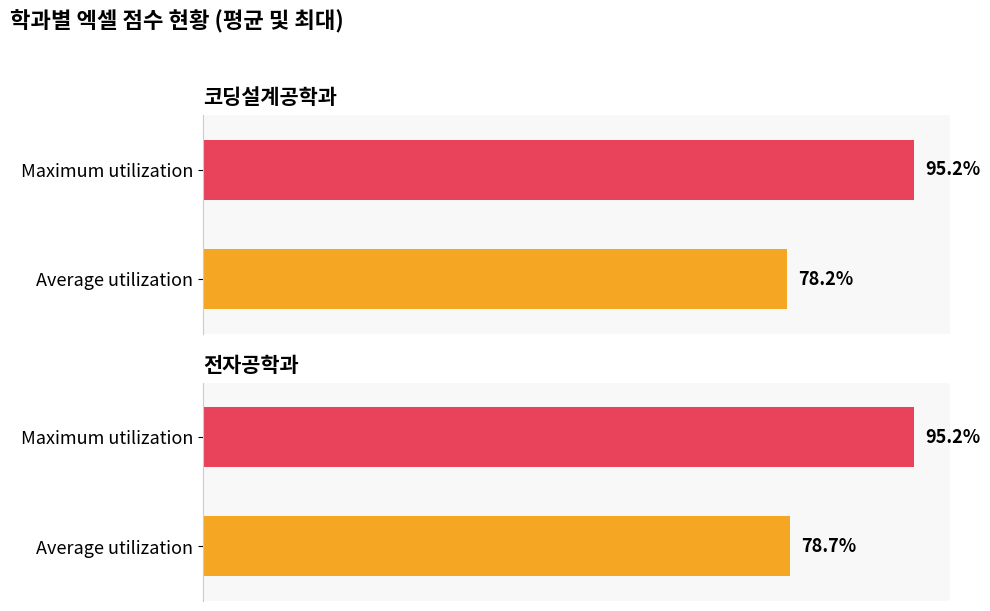

Does the chart contain stacked bars?

No